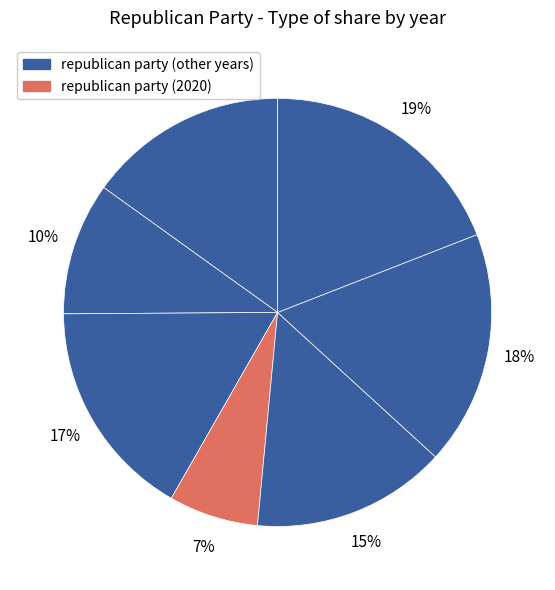

To the nearest percent, what is the average slice percentage?

14%